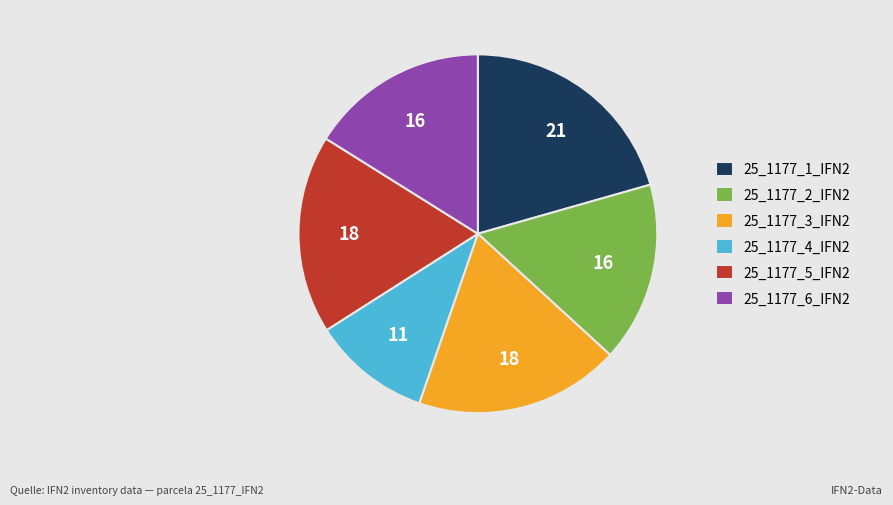

The 25_1177_1_IFN2 slice represents 21% of the pie. True or false?

True